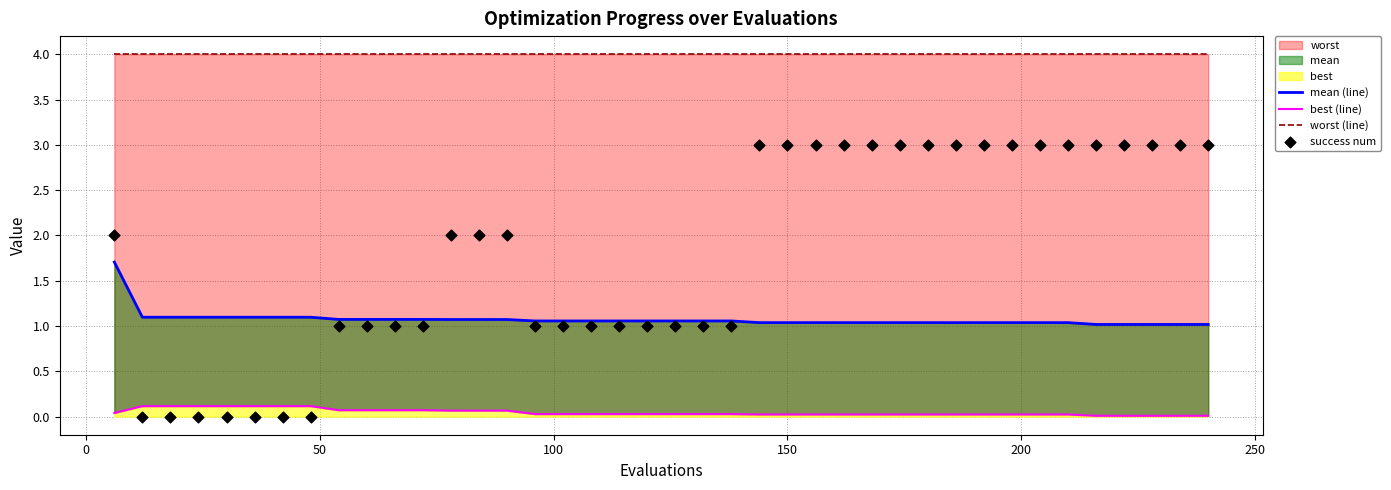

Which series contains the highest Y value?

worst (line)